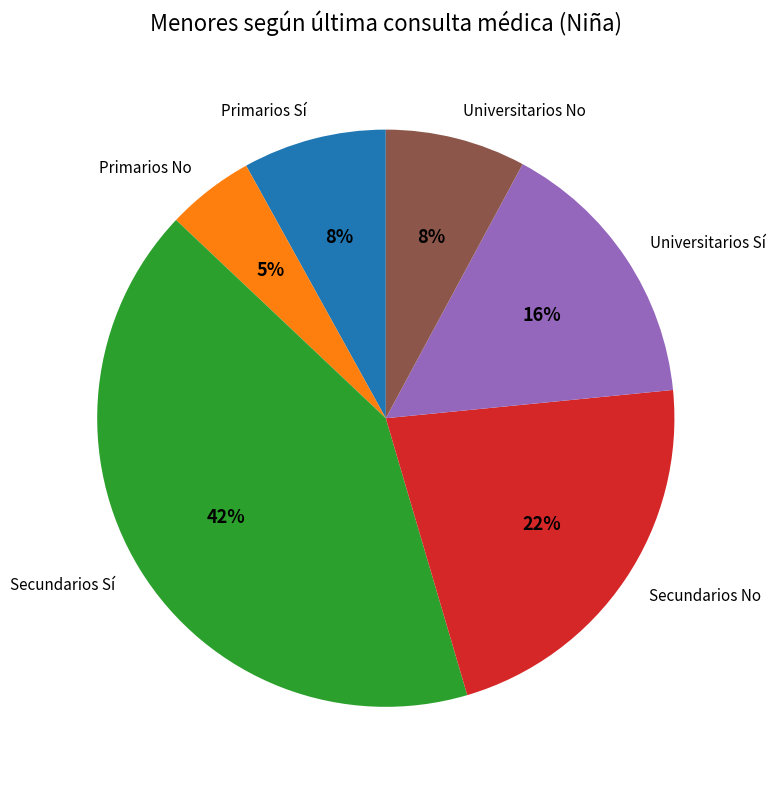

Is the sum of Secundarios No and Primarios Sí greater than half?

No